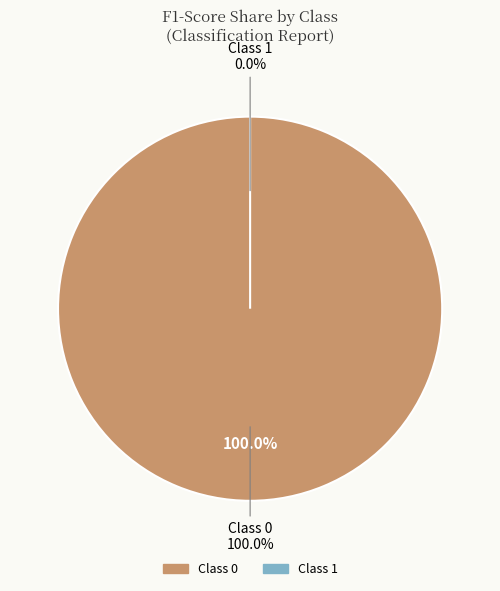

What portion of the pie excludes 1?

100.0%